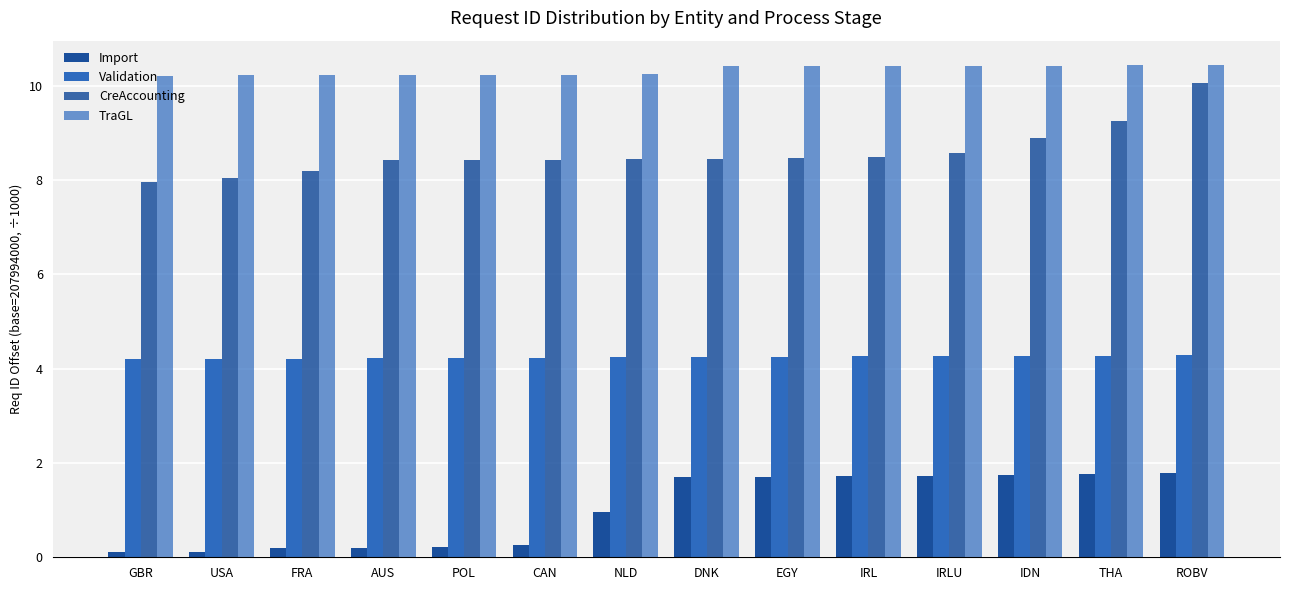

The CreAccounting series shows 8.5 at EGY. True or false?

True